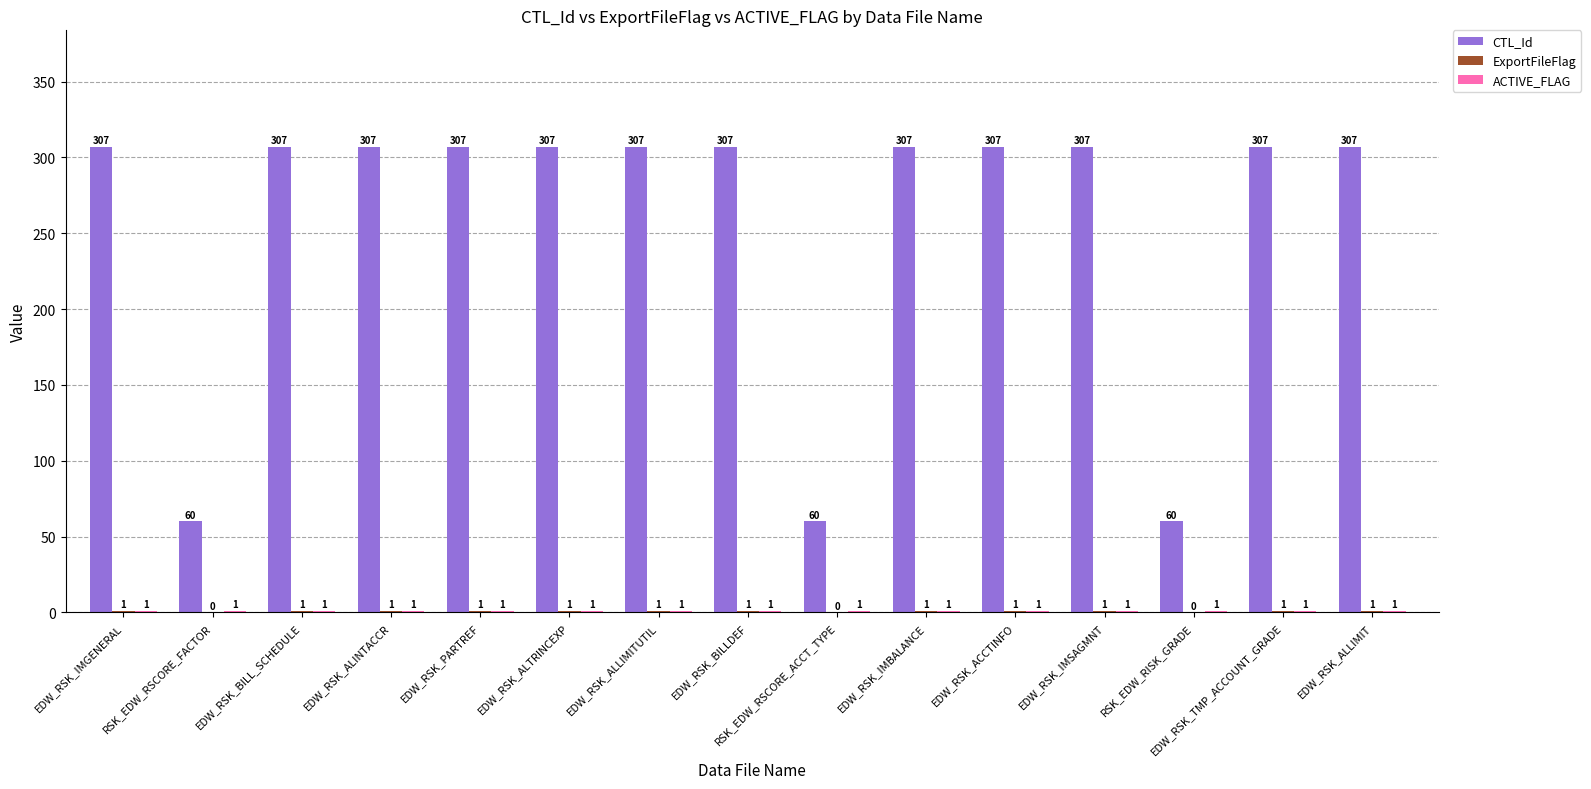

Is it true that CTL_Id equals 545 at EDW_RSK_PARTREF?

False